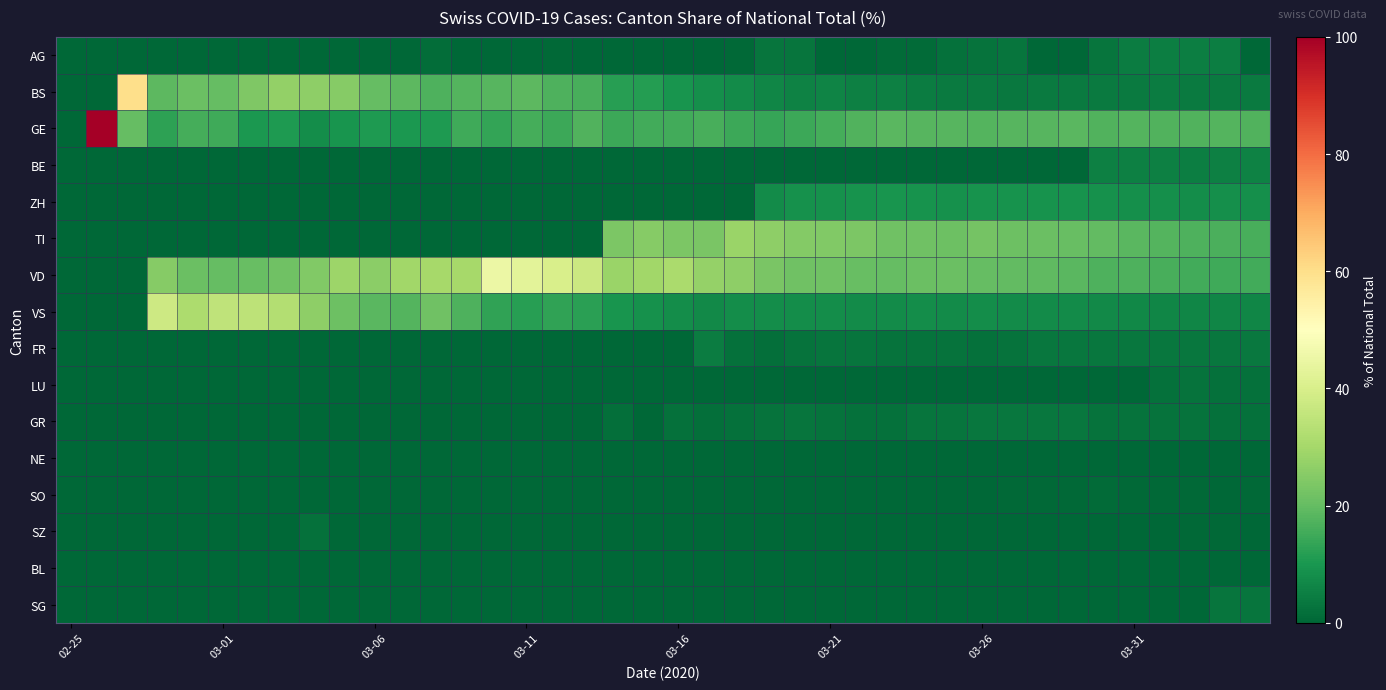

What is the maximum value shown in the chart?

100.0